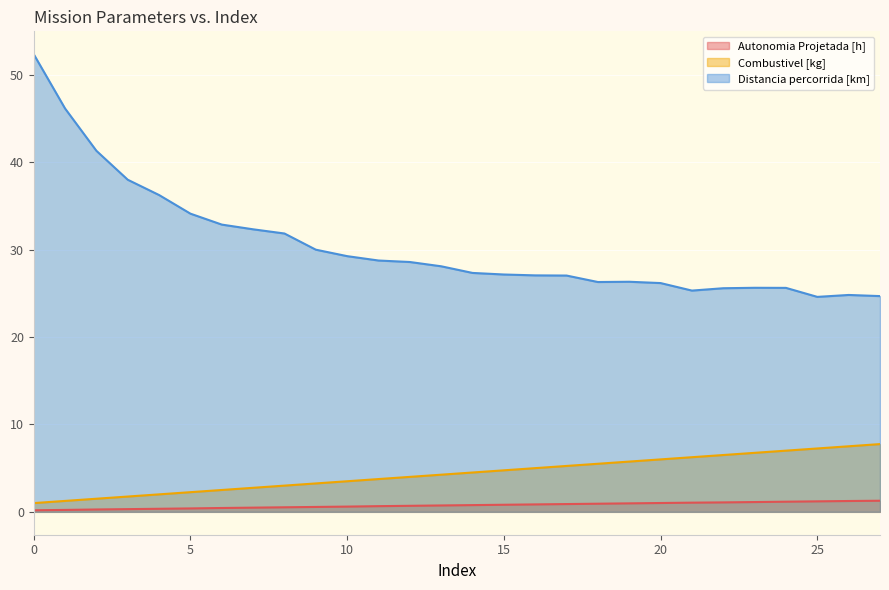

What is the difference between the second highest and second lowest values in the Autonomia Projetada [h] series?

1.0